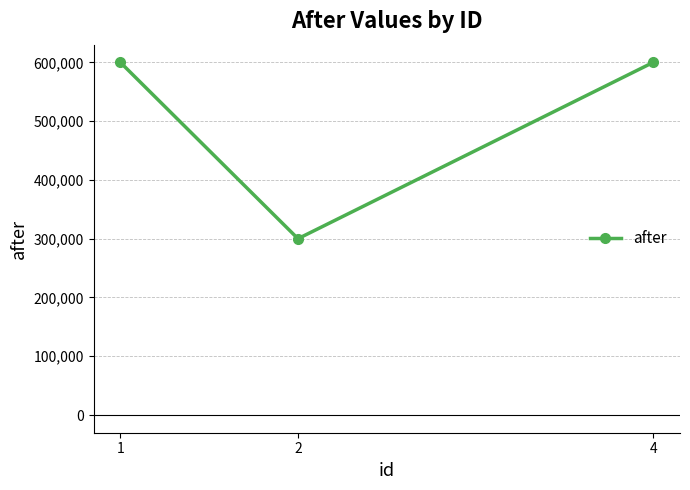

Approximately how many times larger is the value at 4 compared to 1?

1.0